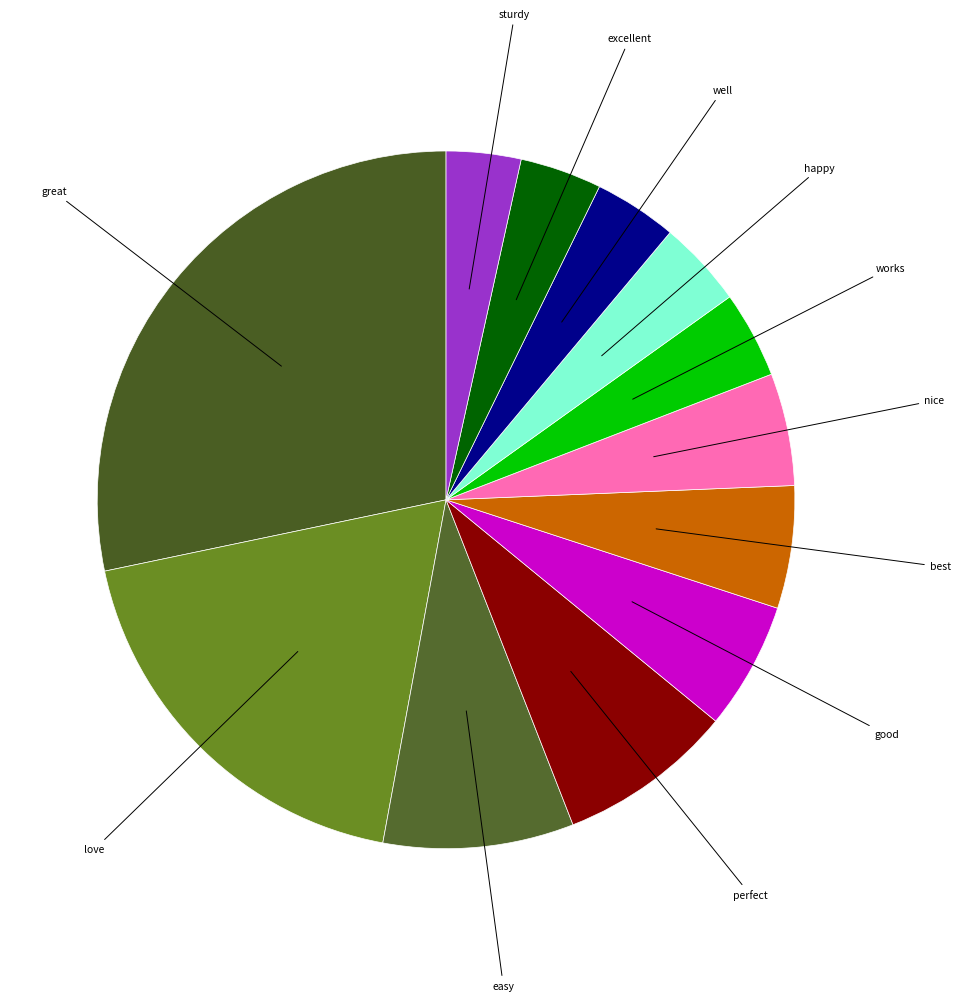

Count the number of slices in the pie.

12